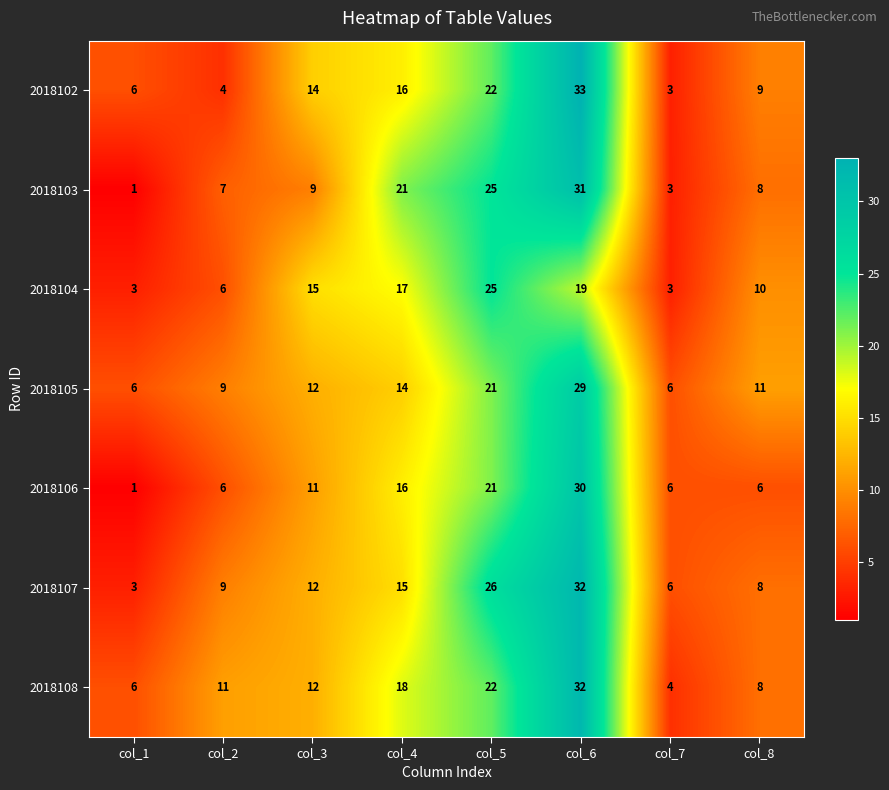

At which category is the sum across all series the highest?

col_6